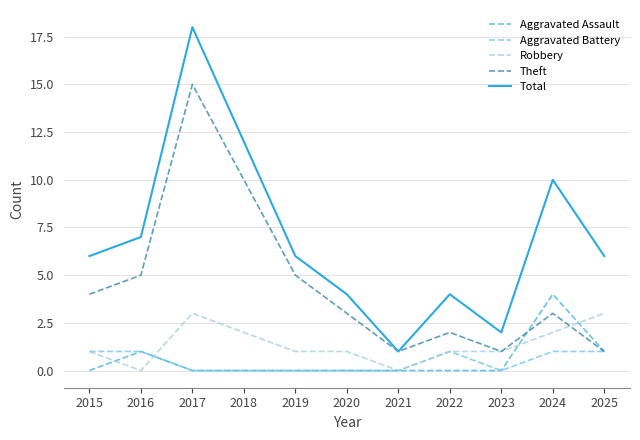

Where is Theft nearest to the value 8?

2018